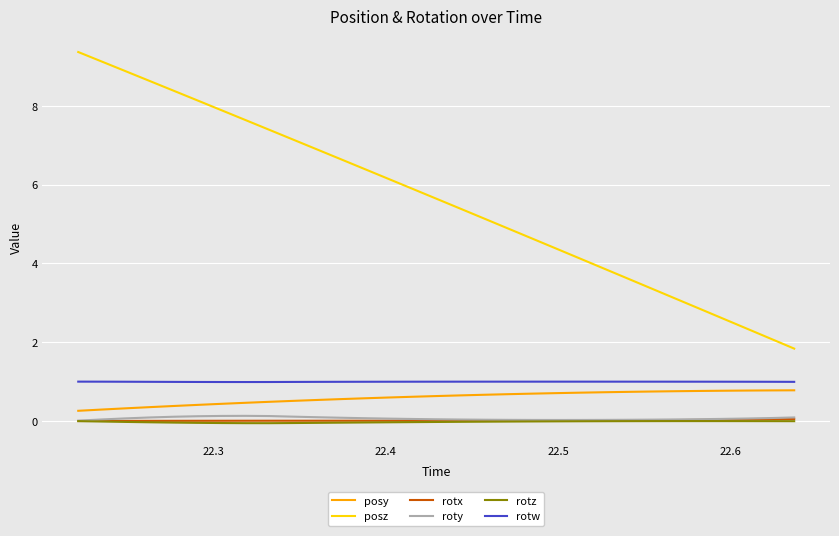

Count the number of categories in the chart.

31